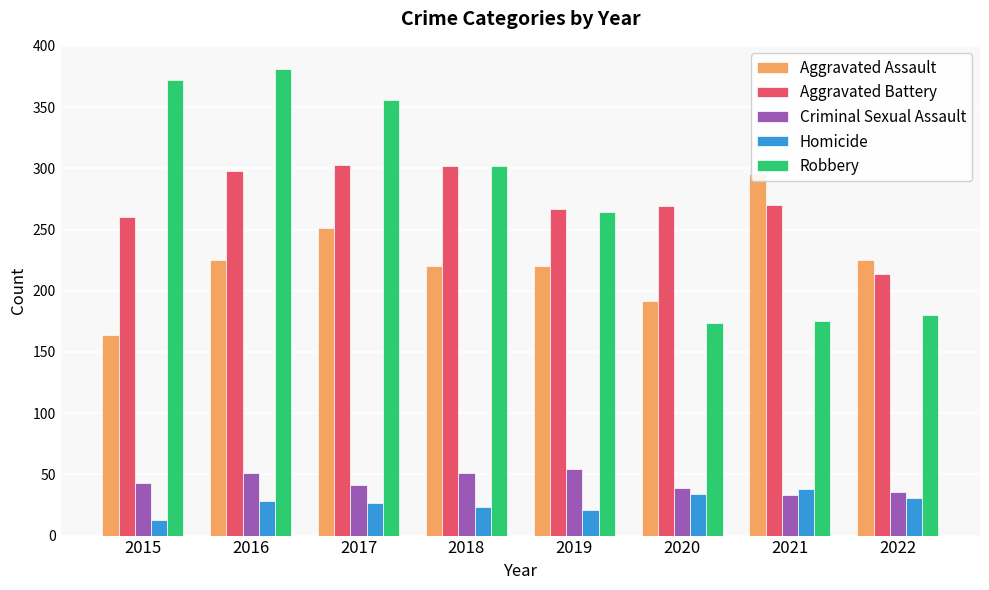

Rank the categories by Criminal Sexual Assault value from lowest to highest.

2021, 2022, 2020, 2017, 2015, 2016, 2018, 2019